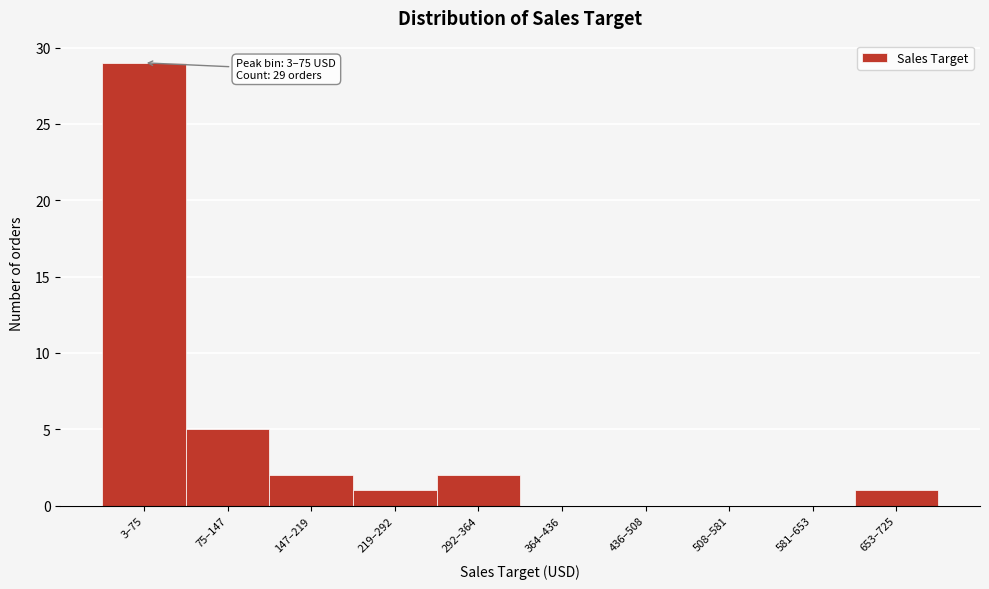

Reading left to right, list all the values displayed in this chart.

3–75=29	75–147=5	147–219=2	219–292=1	292–364=2	364–436=0	436–508=0	508–581=0	581–653=0	653–725=1